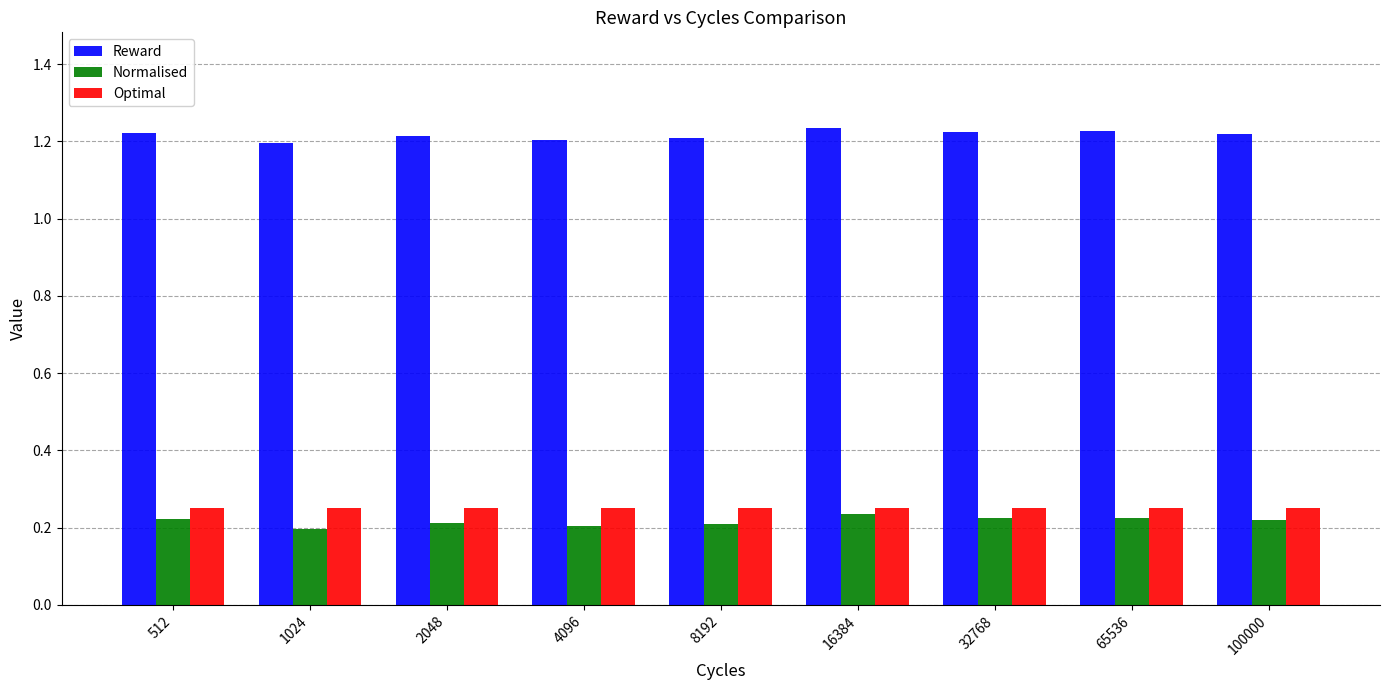

What is the spread (max minus min) of values at 8192?

1.0